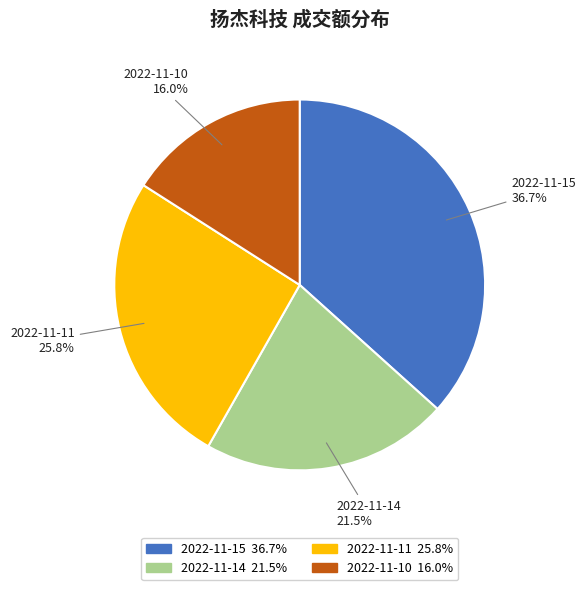

Do 2022-11-10 and 2022-11-15 together represent more than half of the pie?

Yes